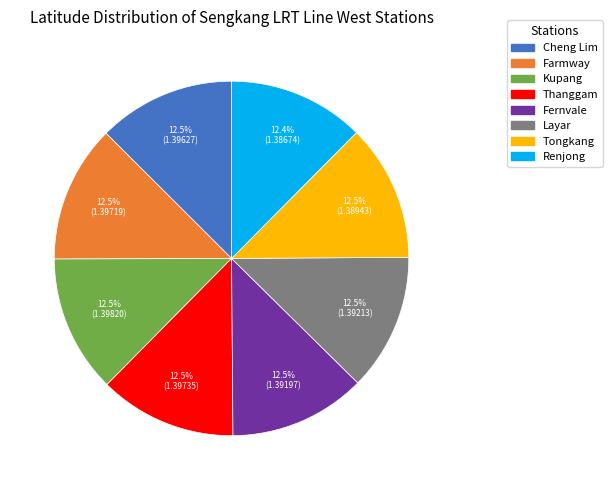

Does Layar account for over 50% of the chart?

No